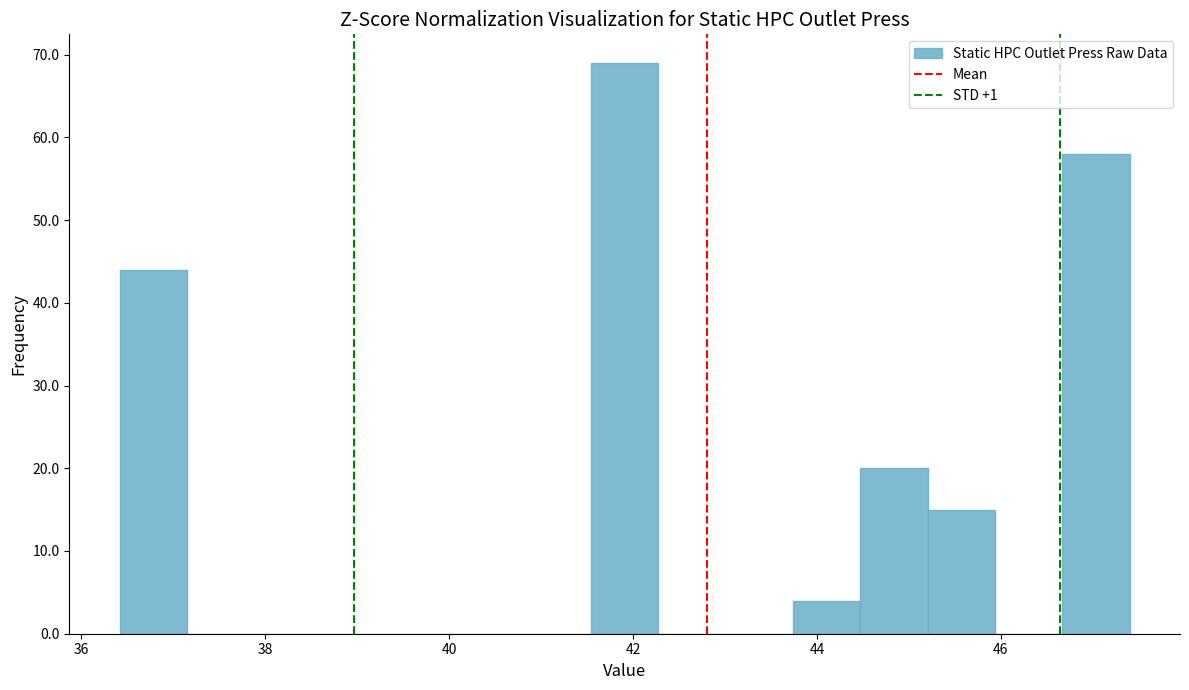

Read against the x-axis, roughly where is the centre of the tallest bar?

42.0